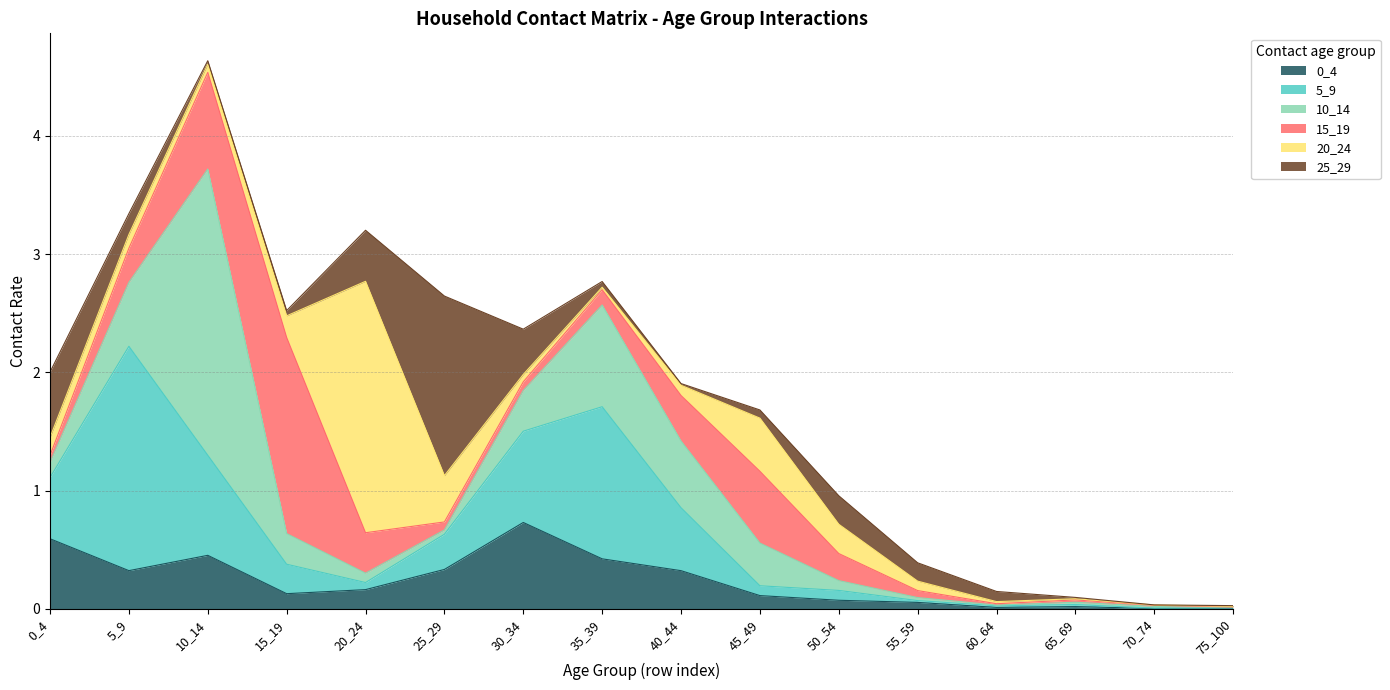

Reading left to right, extract all data points from this chart.

0_4: 0_4=0.6	5_9=0.3	10_14=0.5	15_19=0.1	20_24=0.2	25_29=0.3	30_34=0.7	35_39=0.4	40_44=0.3	45_49=0.1	50_54=0.1	55_59=0.1	60_64=0.0	65_69=0.0	70_74=0.0	75_100=0.0
5_9: 0_4=0.5	5_9=1.9	10_14=0.8	15_19=0.2	20_24=0.1	25_29=0.3	30_34=0.8	35_39=1.3	40_44=0.5	45_49=0.1	50_54=0.1	55_59=0.0	60_64=0.0	65_69=0.0	70_74=0.0	75_100=0.0
10_14: 0_4=0.1	5_9=0.5	10_14=2.4	15_19=0.3	20_24=0.1	25_29=0.0	30_34=0.3	35_39=0.9	40_44=0.6	45_49=0.4	50_54=0.1	55_59=0.0	60_64=0.0	65_69=0.0	70_74=0.0	75_100=0.0
15_19: 0_4=0.1	5_9=0.3	10_14=0.8	15_19=1.7	20_24=0.3	25_29=0.1	30_34=0.1	35_39=0.1	40_44=0.4	45_49=0.6	50_54=0.2	55_59=0.1	60_64=0.0	65_69=0.0	70_74=0.0	75_100=0.0
20_24: 0_4=0.2	5_9=0.1	10_14=0.1	15_19=0.2	20_24=2.1	25_29=0.4	30_34=0.1	35_39=0.0	40_44=0.1	45_49=0.4	50_54=0.2	55_59=0.1	60_64=0.0	65_69=0.0	70_74=0.0	75_100=0.0
25_29: 0_4=0.6	5_9=0.2	10_14=0.0	15_19=0.0	20_24=0.4	25_29=1.5	30_34=0.4	35_39=0.0	40_44=0.0	45_49=0.1	50_54=0.2	55_59=0.2	60_64=0.1	65_69=0.0	70_74=0.0	75_100=0.0